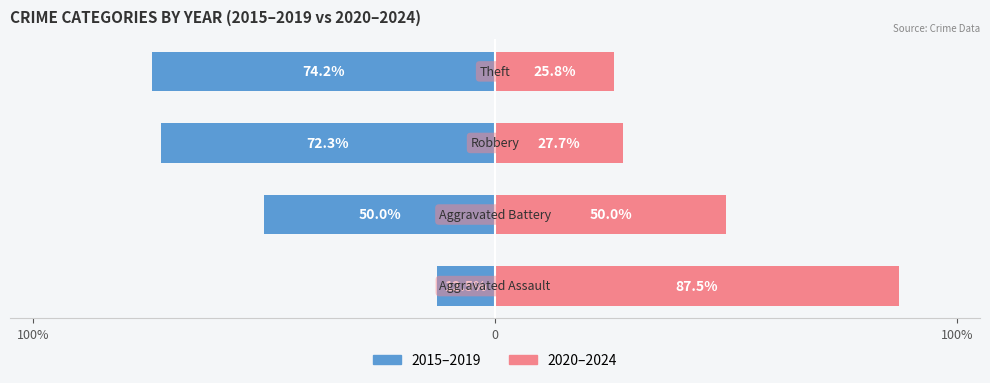

What is the value of the 2015–2019 bar at the 1st from the left?

-12.5